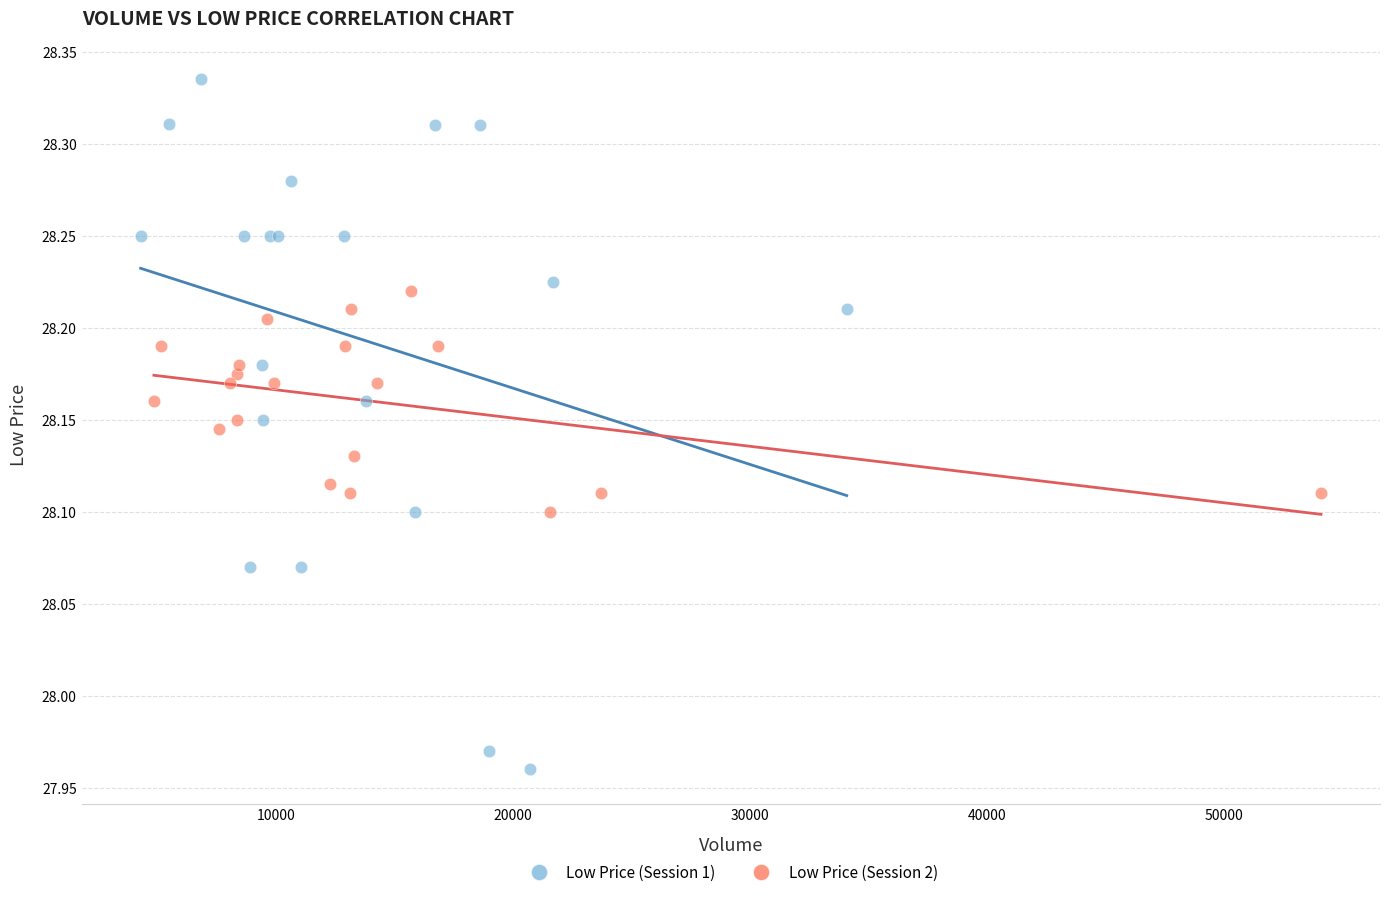

What are all the series names shown in the legend?

Low Price (Session 1), Low Price (Session 2)